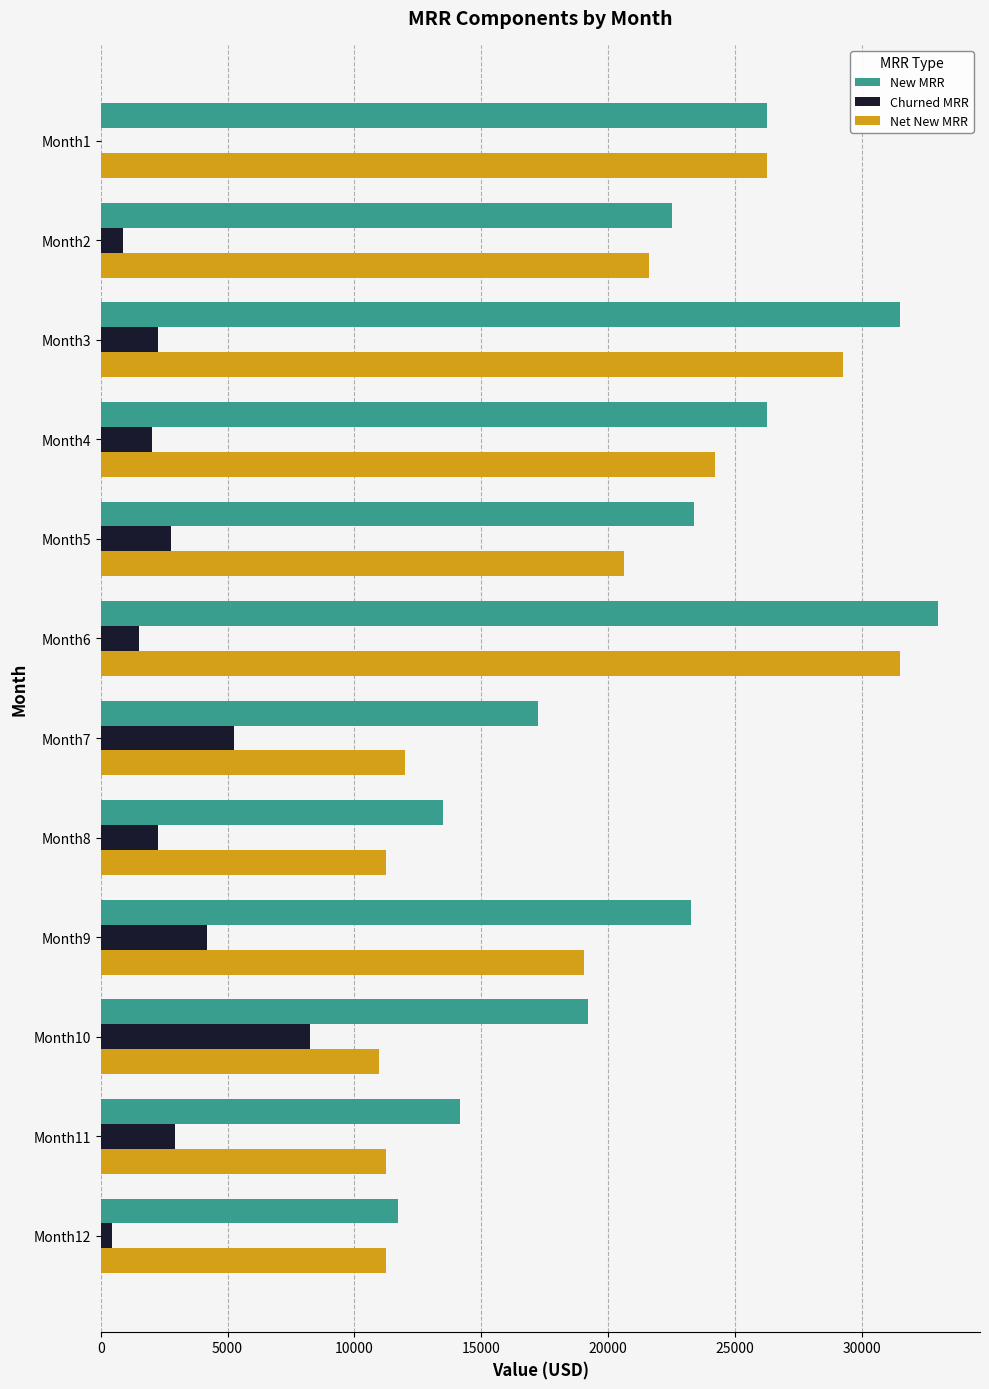

Which series has the largest total across all categories?

New MRR